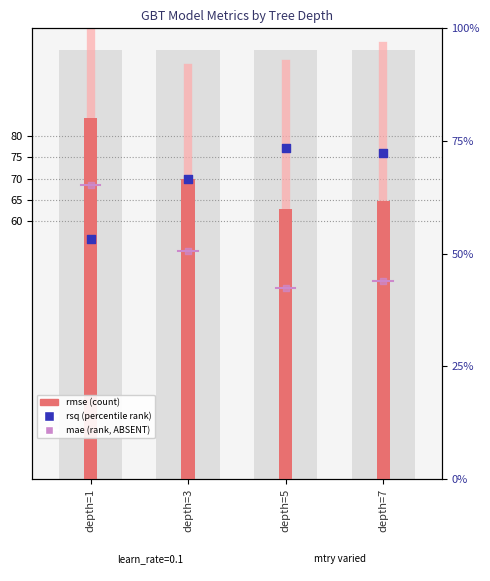

Which series reaches the maximum Y coordinate?

rsq (right axis)